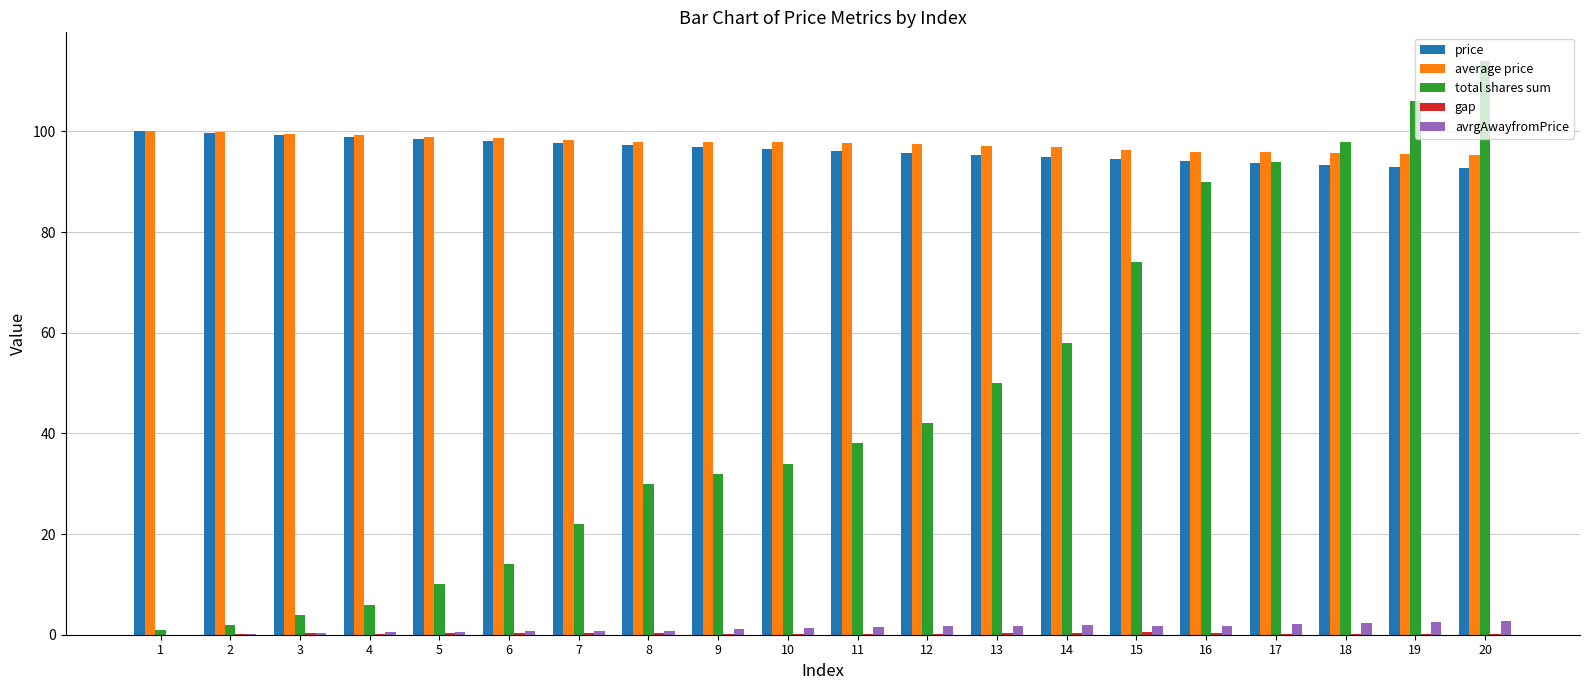

Between 12 and 15, which series saw the biggest shift?

total shares sum